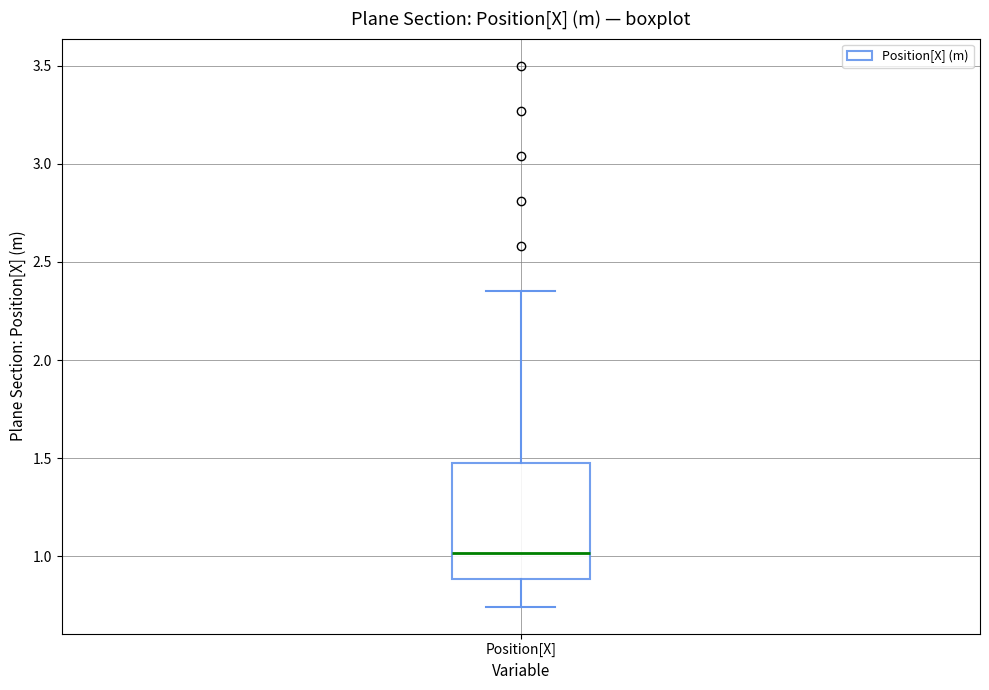

Read this box plot against the y-axis: the position of the median line, the range covered by the box, and the ends of both whiskers. The values are not printed on the chart, so give them approximately, as read against the axis.

median 1.00, box 0.90 to 1.45, whiskers 0.75 to 2.35